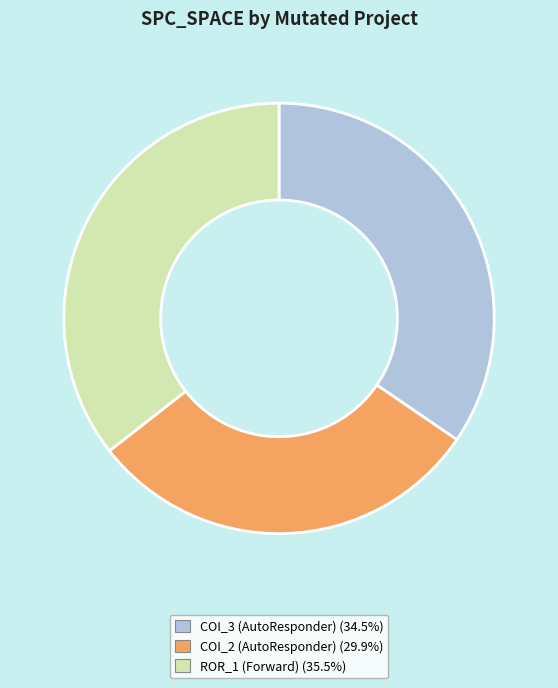

Does any single category account for the majority?

No